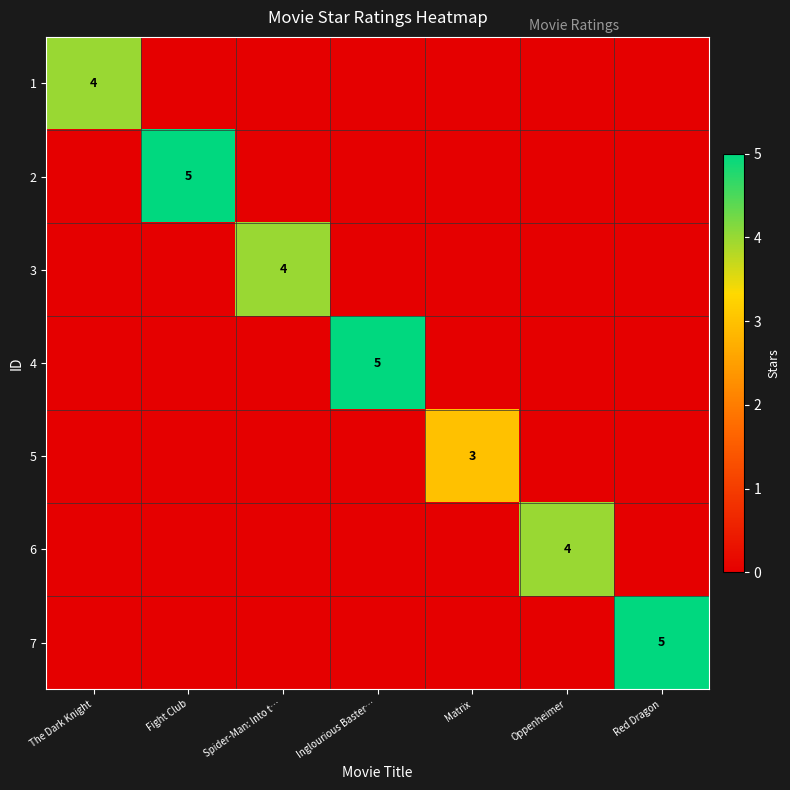

The 7 series shows 2 at Red Dragon. True or false?

False